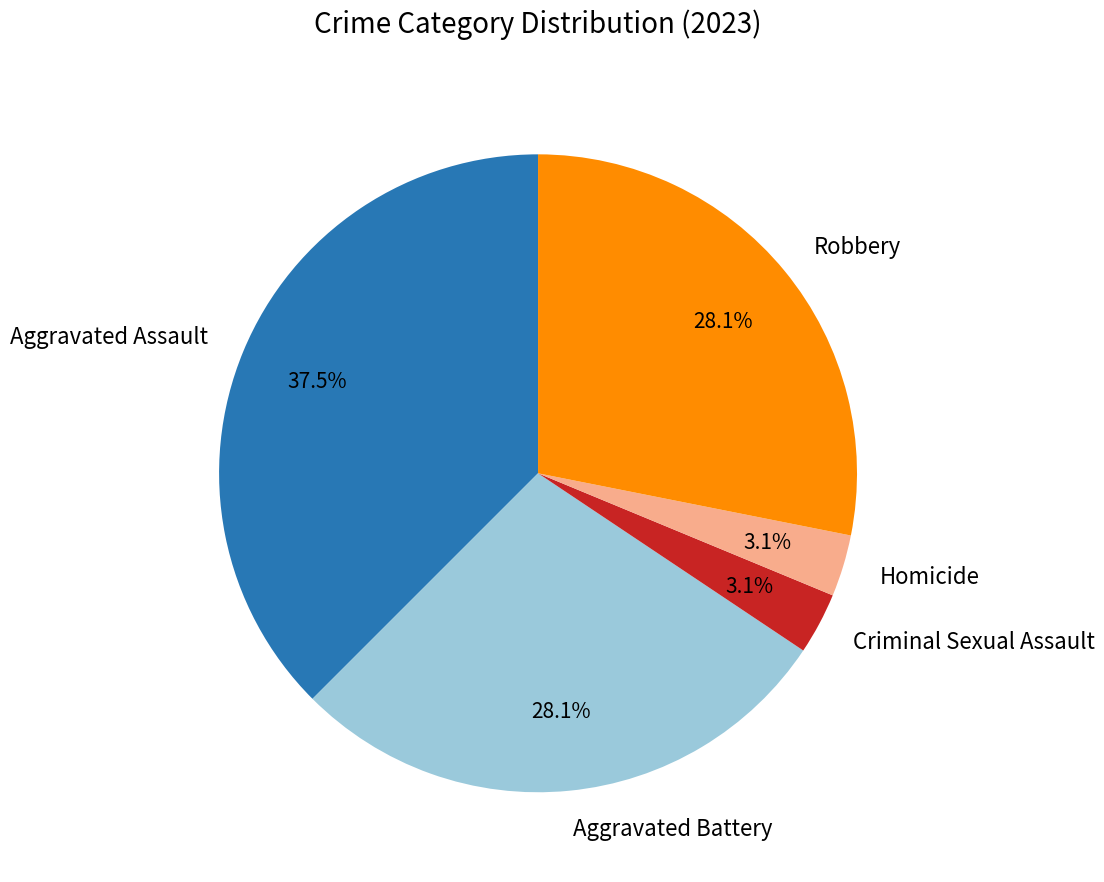

Which has a higher value, Aggravated Assault or Robbery?

Aggravated Assault